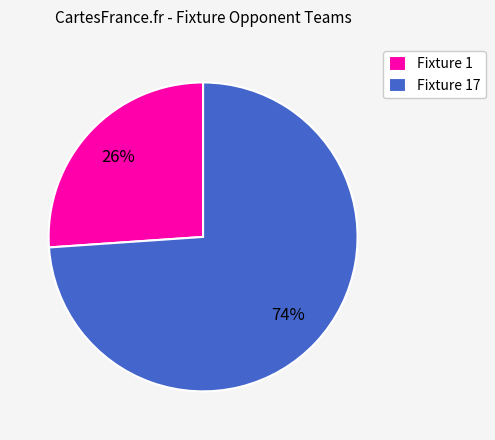

True or false: Fixture 1 accounts for 39% of the total.

False